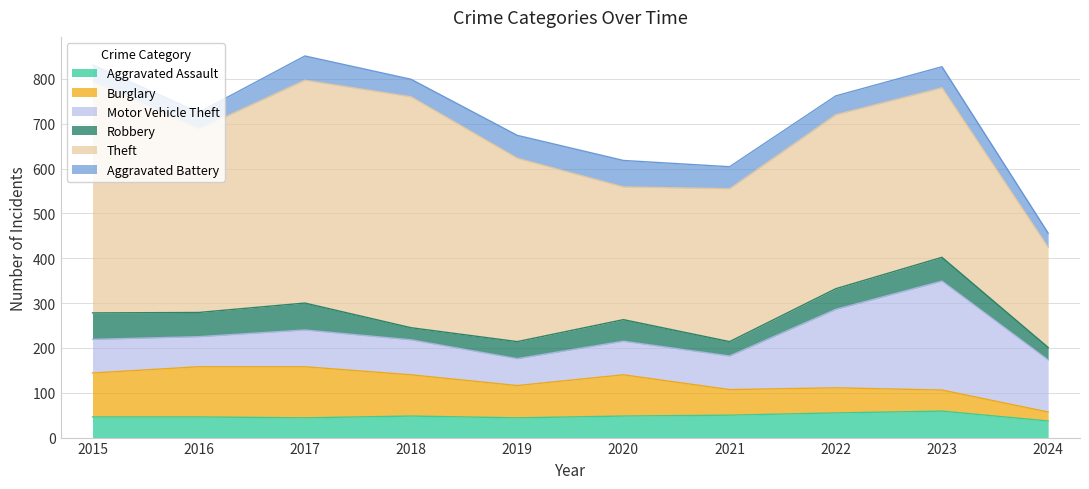

True or false: Motor Vehicle Theft and Aggravated Battery intersect in this chart.

False